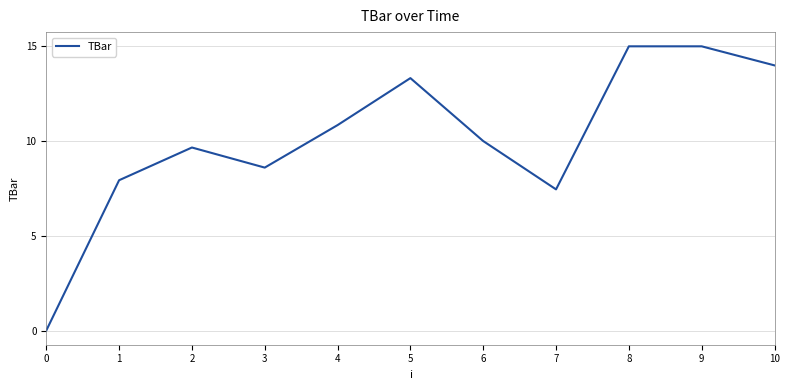

What is the maximum value shown in the chart?

15.0